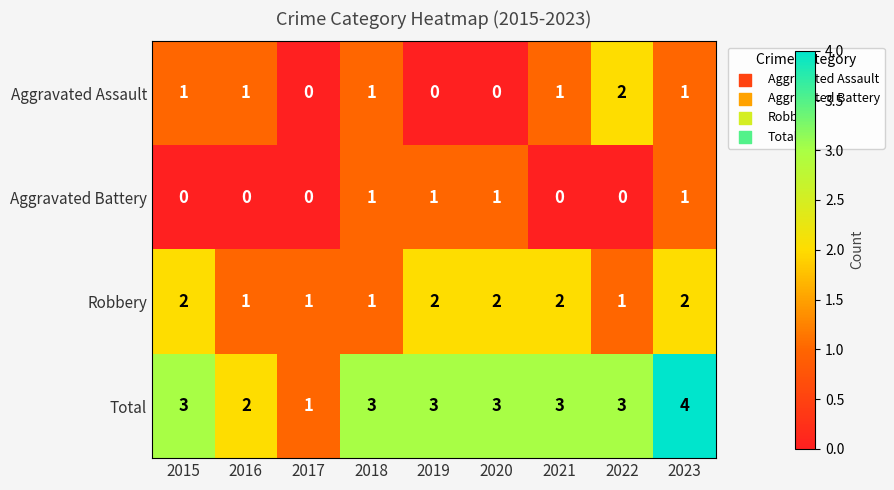

Which series has the largest total across all categories?

Total